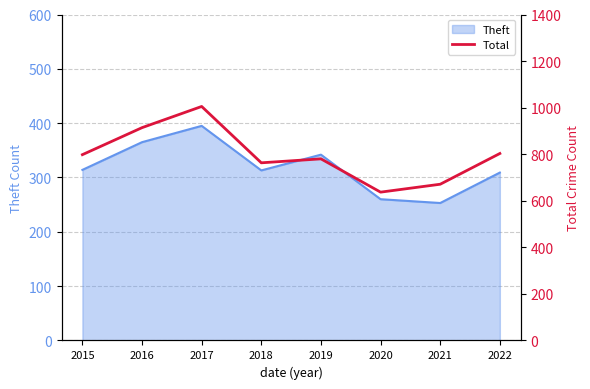

What is the sum of all values?

6371